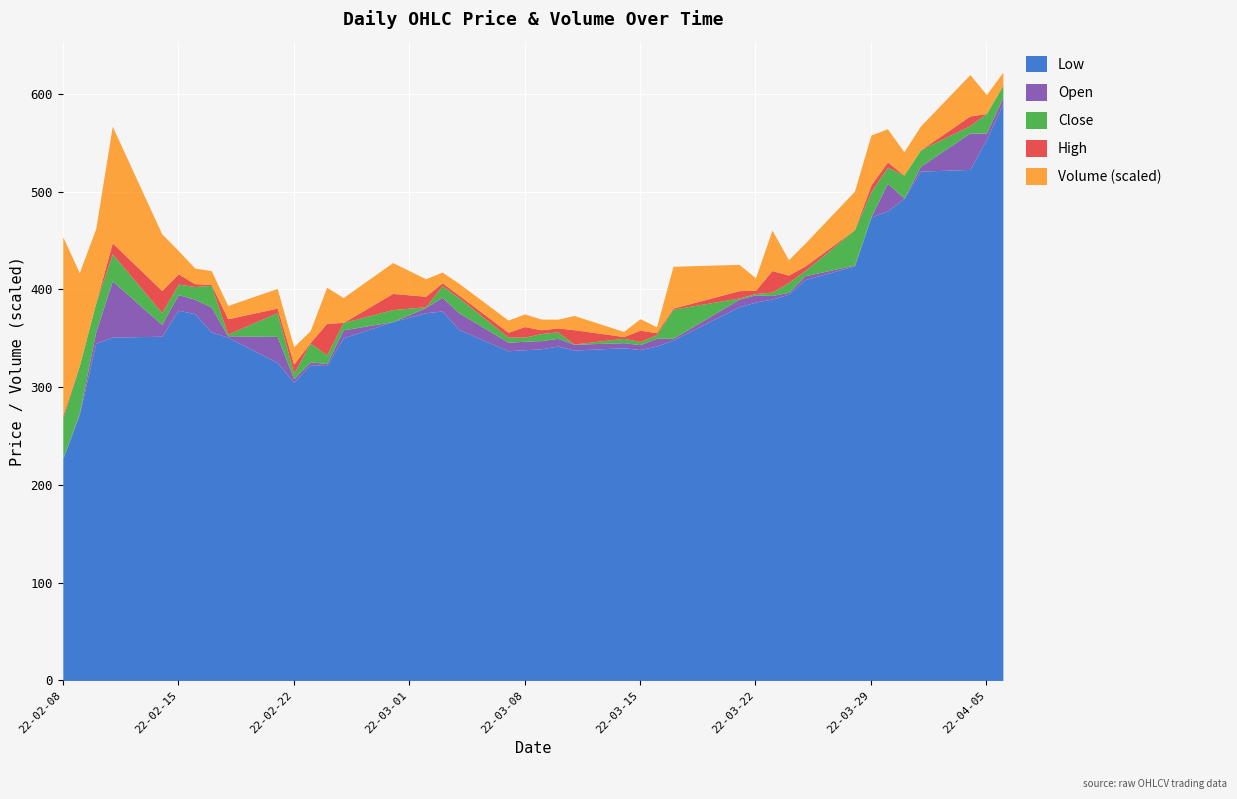

What is the sum of all High values?

16232.5